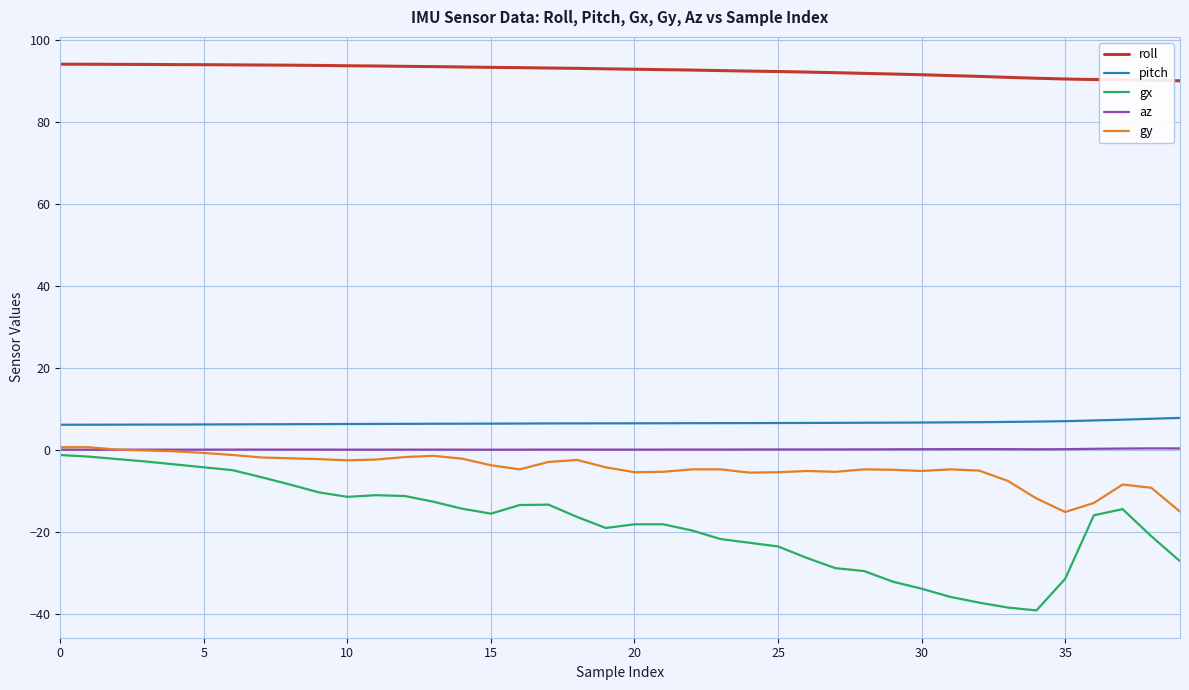

Which series has the largest total across all categories?

roll